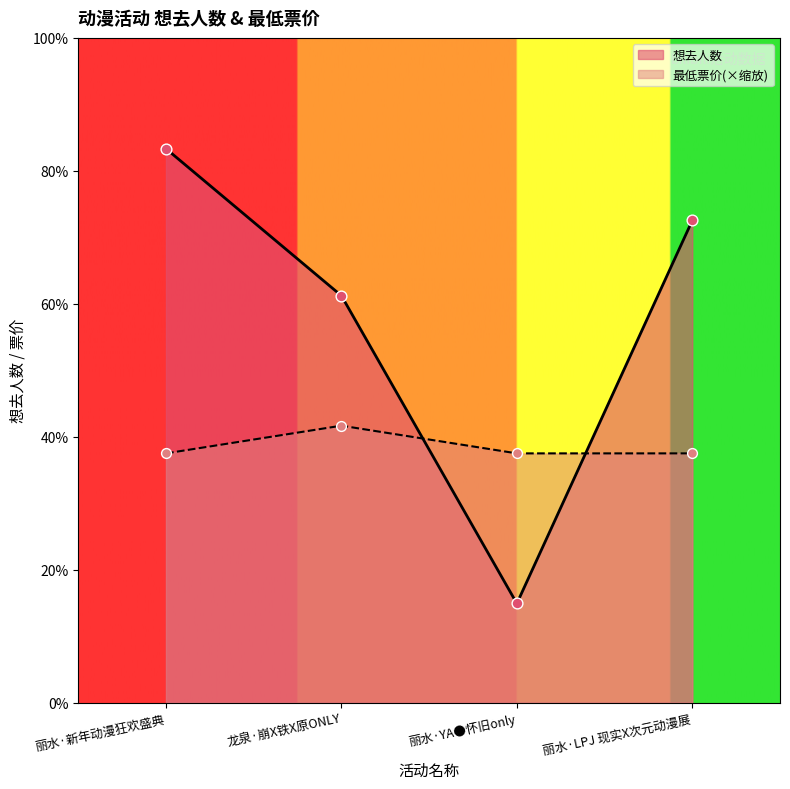

Which has a higher value, 丽水·YA●怀旧only or 丽水·新年动漫狂欢盛典?

丽水·新年动漫狂欢盛典